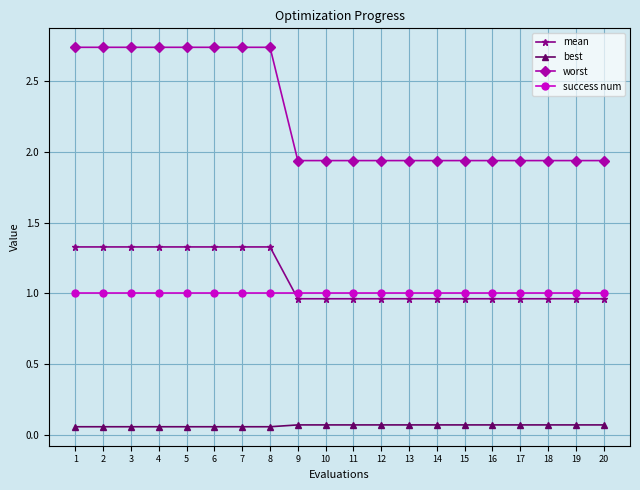

Is it true that success num equals 0.4 at 7?

False